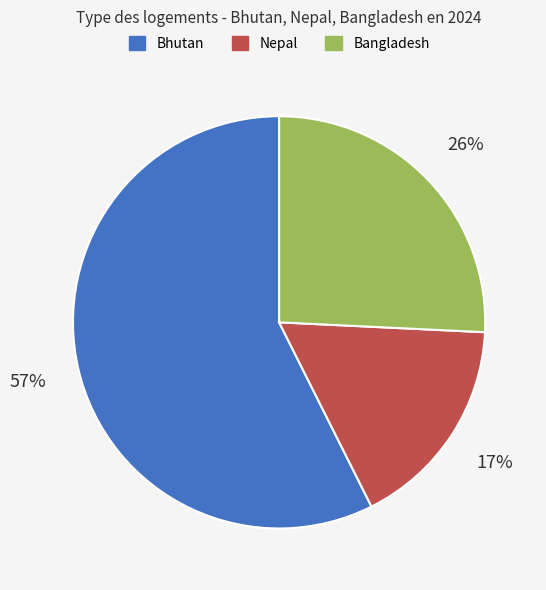

Is the sum of Bangladesh and Bhutan greater than half?

Yes